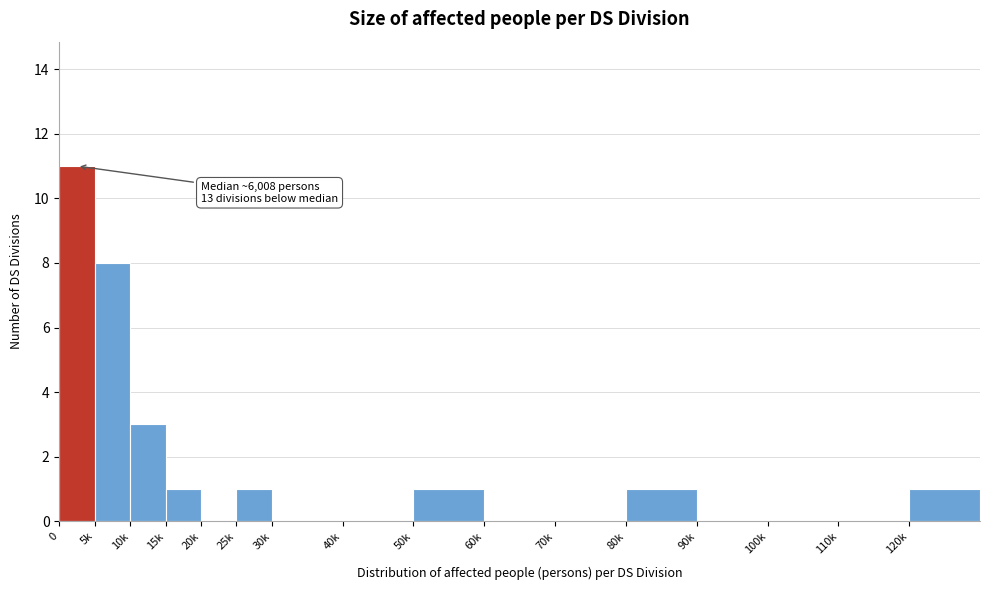

Reading left to right, list all the values displayed in this chart.

0=11	5k=8	10k=3	15k=1	20k=0	25k=1	30k=0	40k=0	50k=1	60k=0	70k=0	80k=1	90k=0	100k=0	110k=0	120k=1